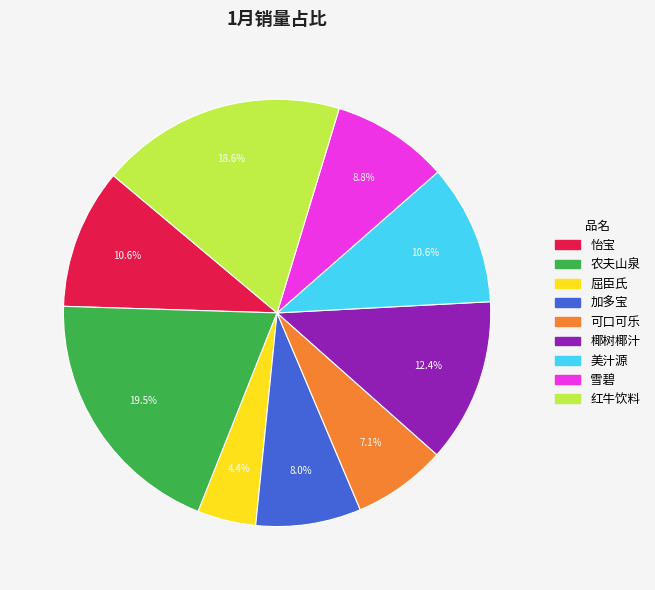

True or false: 红牛饮料 accounts for 19% of the total.

True